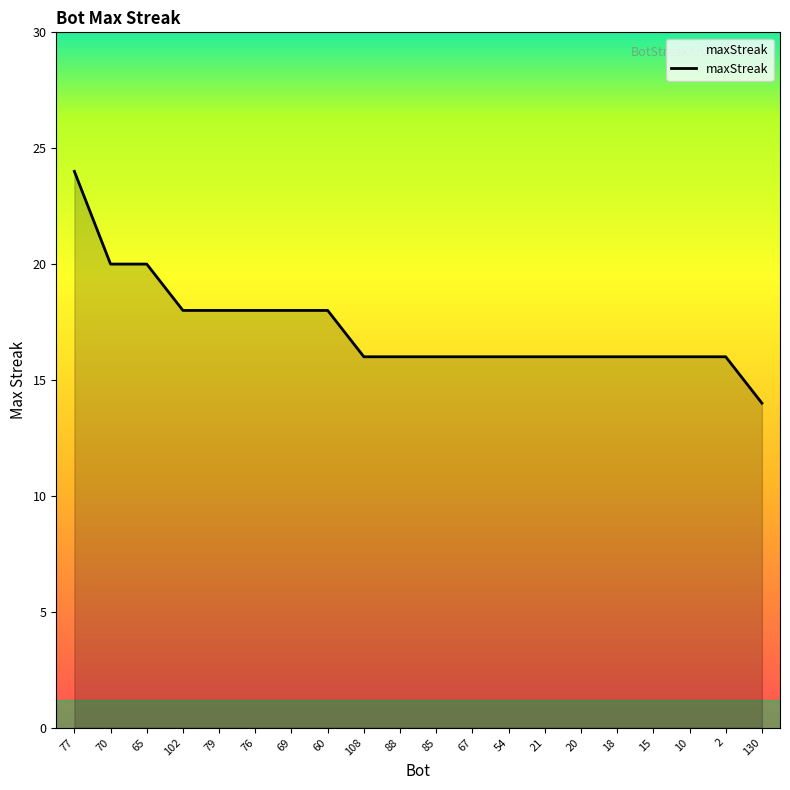

How many values are between 16 and 18?

16